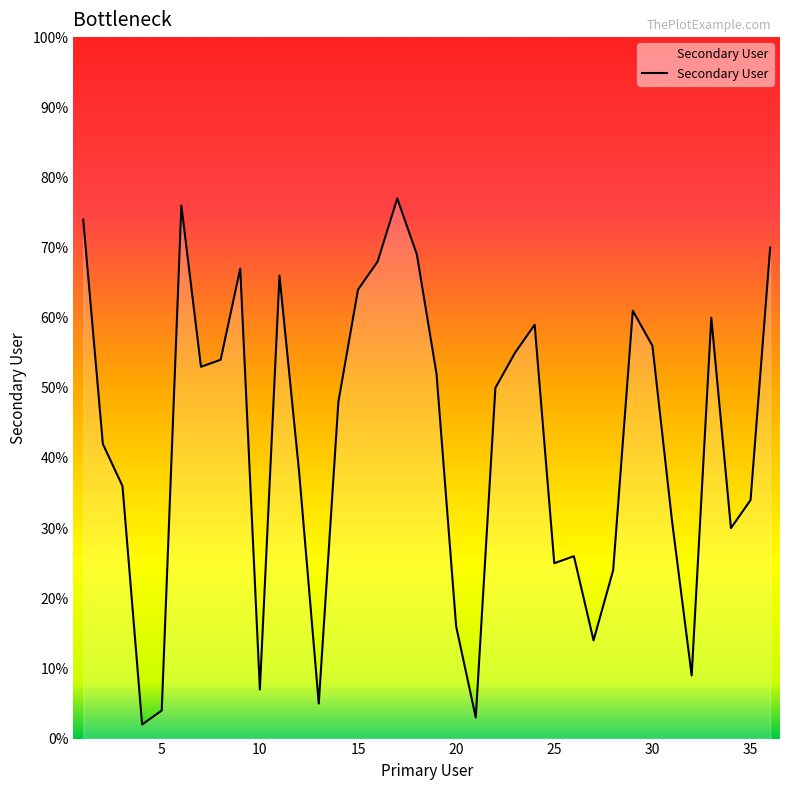

What is the minimum value shown in the chart?

2